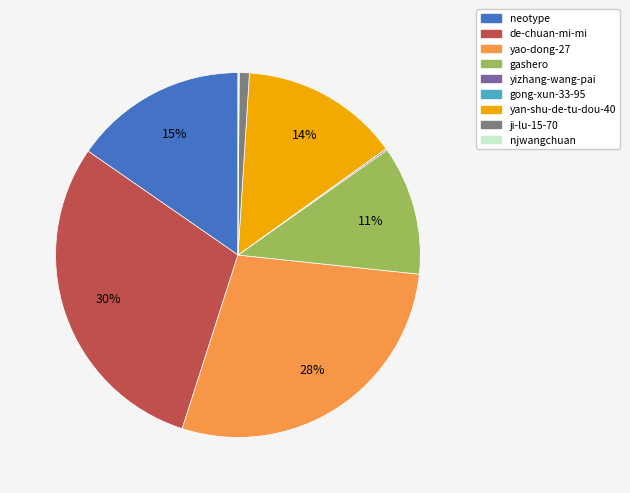

The de-chuan-mi-mi slice represents 30% of the pie. True or false?

True